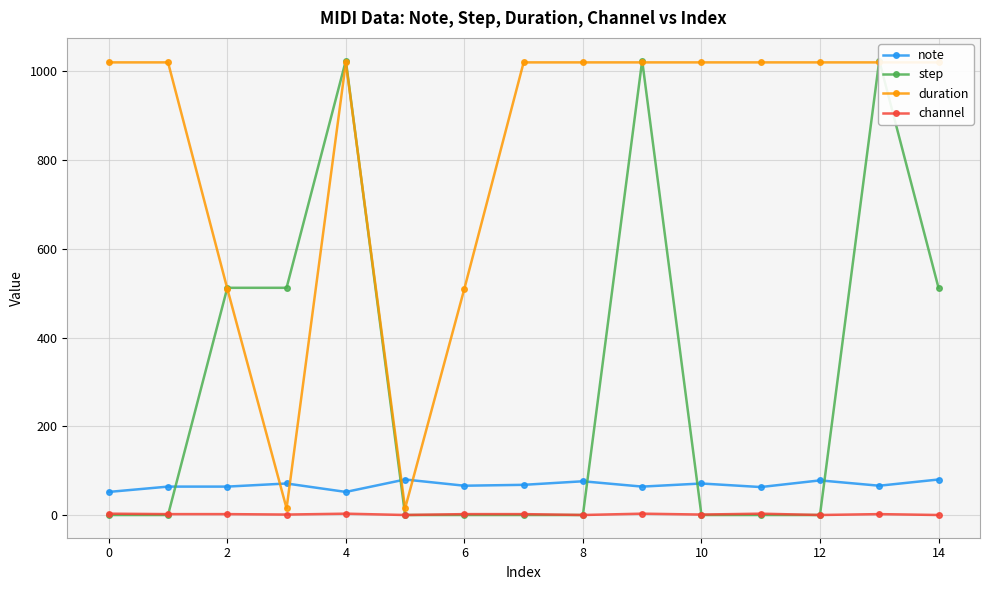

What is the maximum value for note?

80